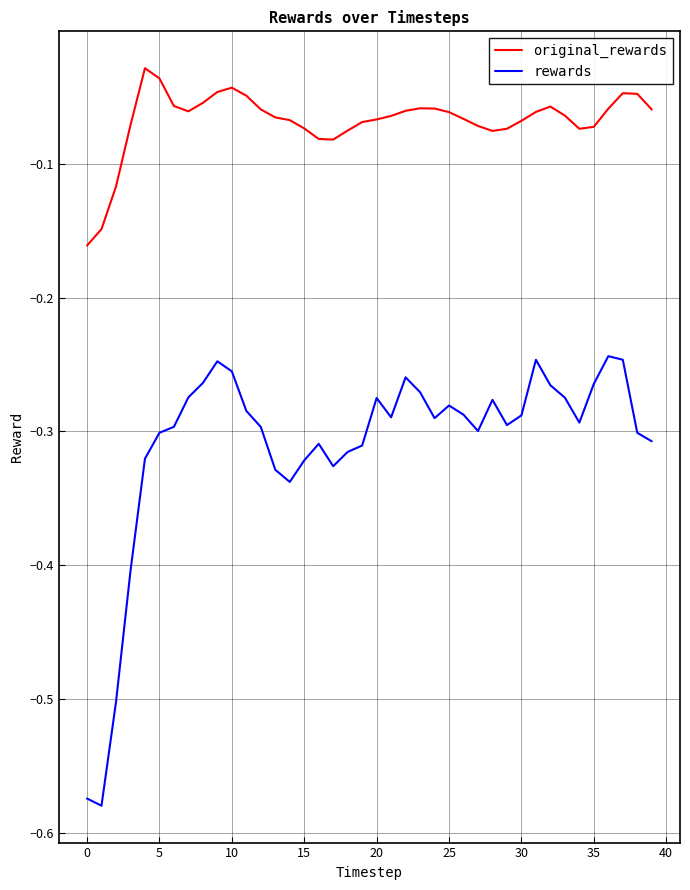

Which series has the largest total across all categories?

original_rewards